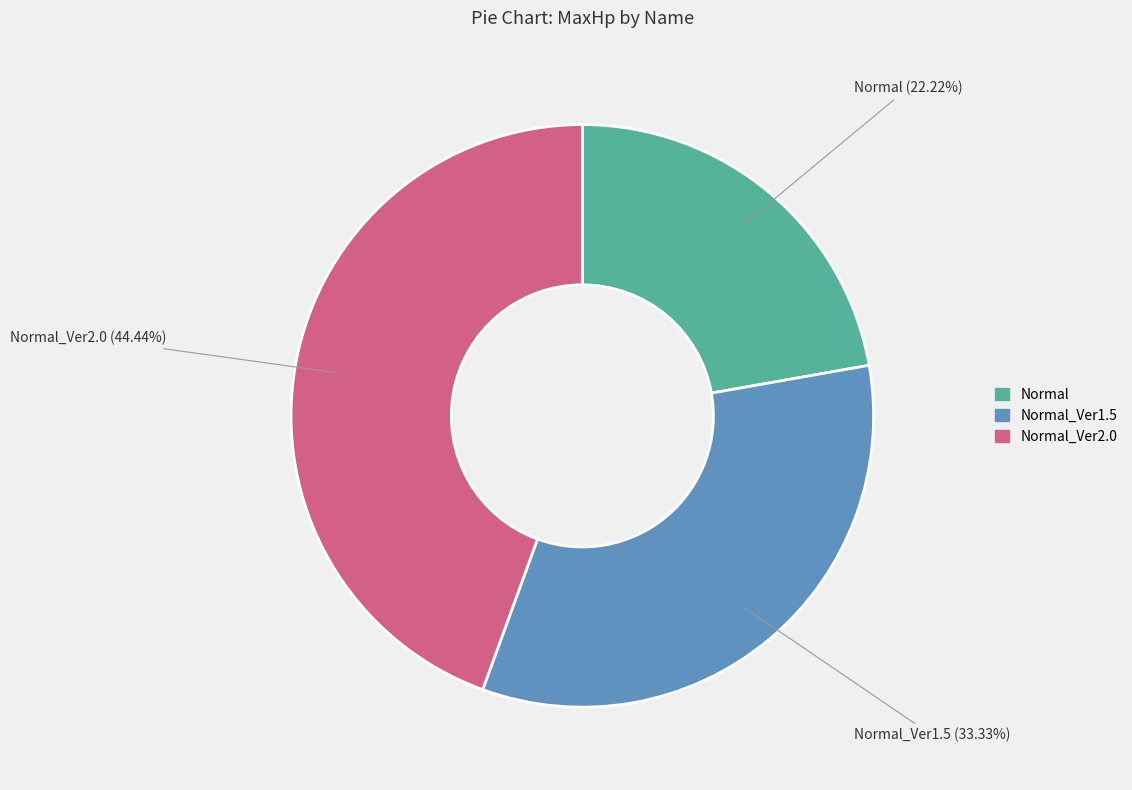

Which slice is the smallest?

Normal